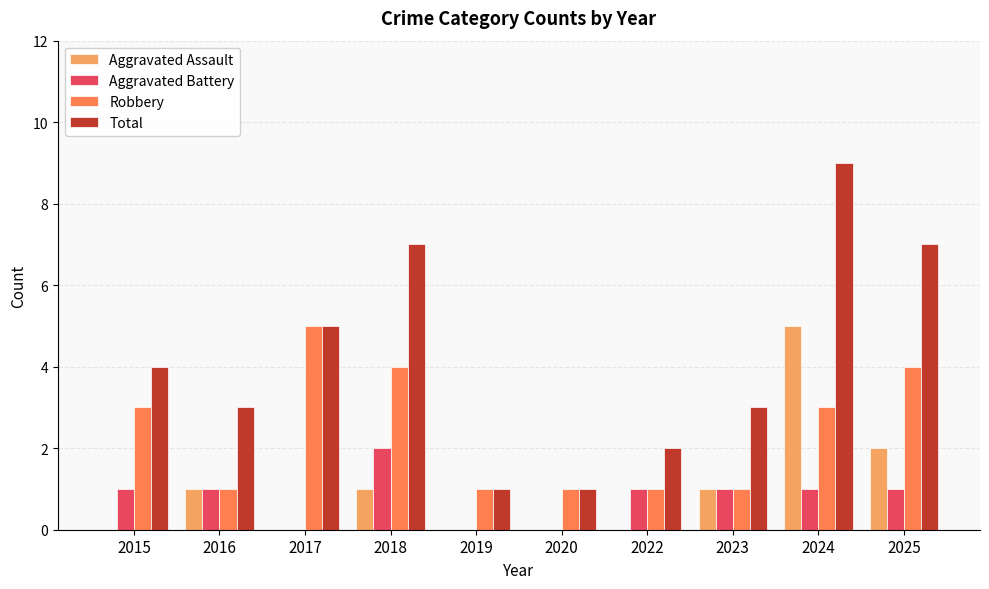

Which series has the largest range (max minus min)?

Total